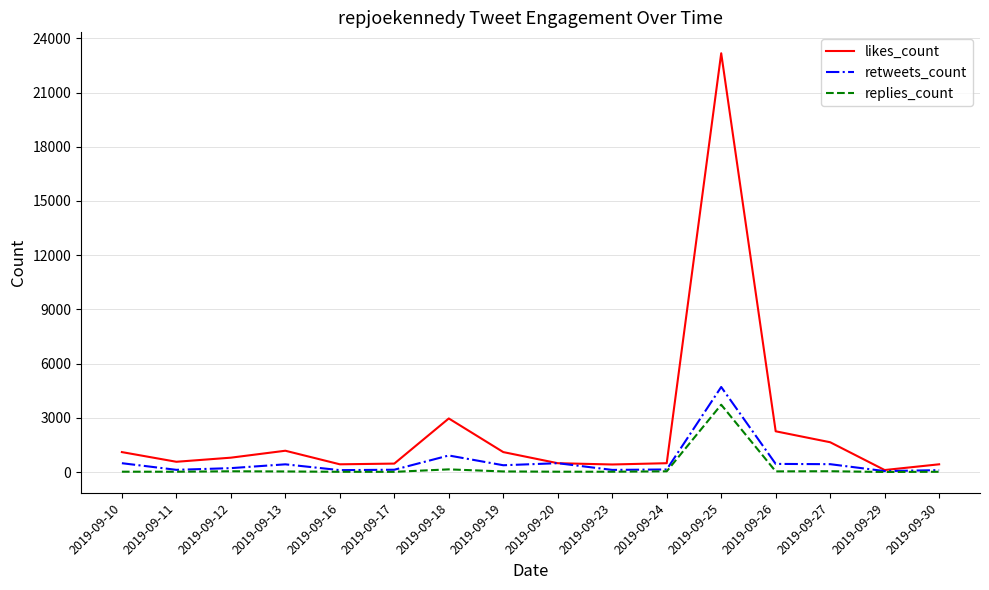

Which series has the widest spread of values?

likes_count